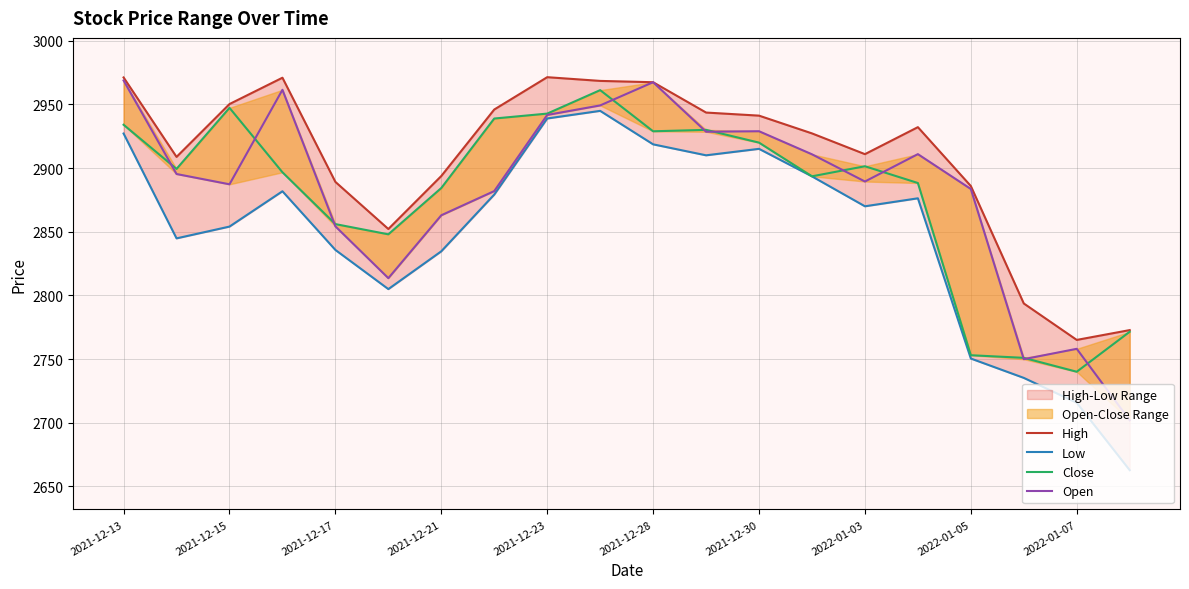

At which label does Close first exceed 2899?

2021-12-13